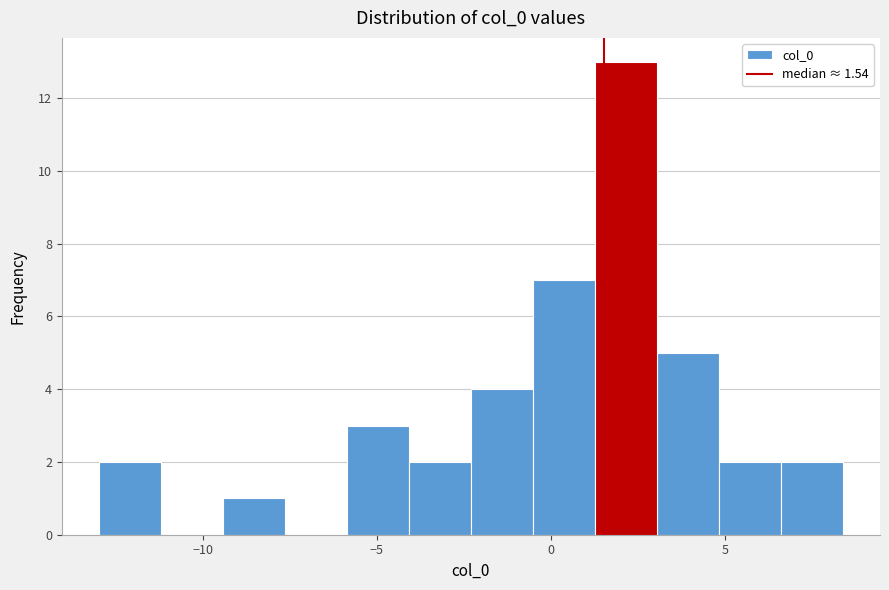

Around what value on the x-axis is the tallest bar? Give the approximate position of its centre, as read against the axis.

2.0